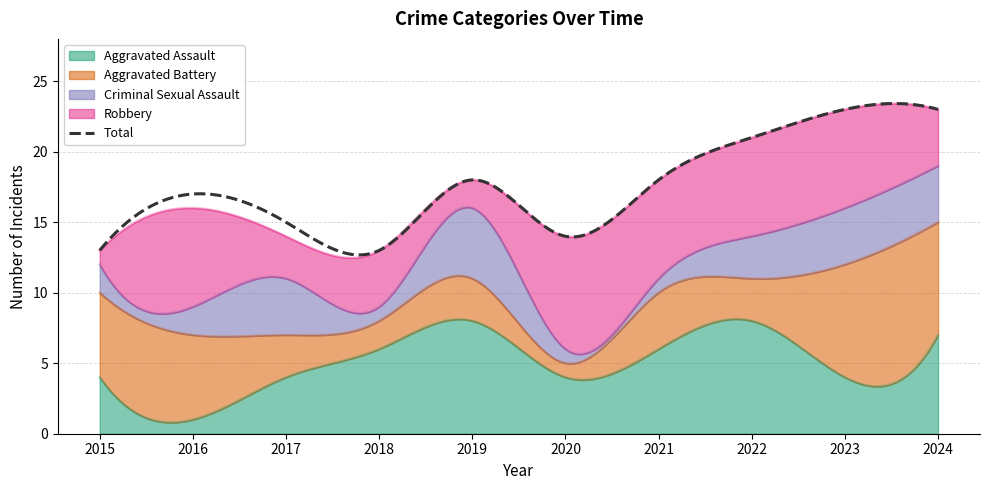

What is the spread (max minus min) of values at 2017?

12